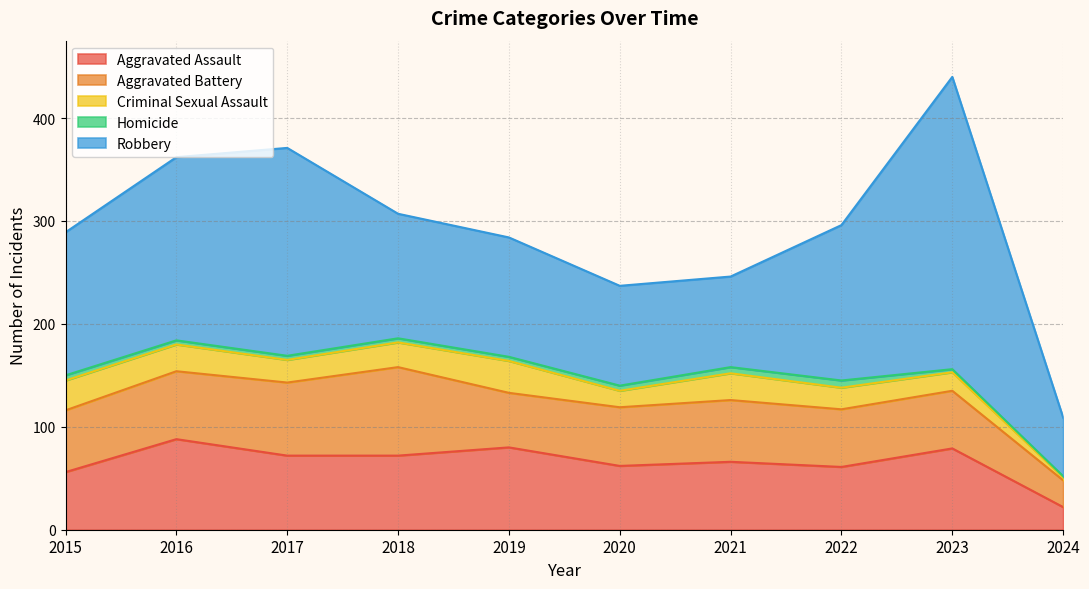

What is the average value of the Homicide series?

4